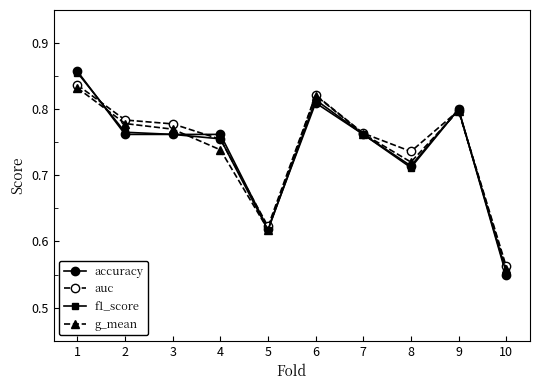

Where do accuracy and auc first cross each other?

1 and 2